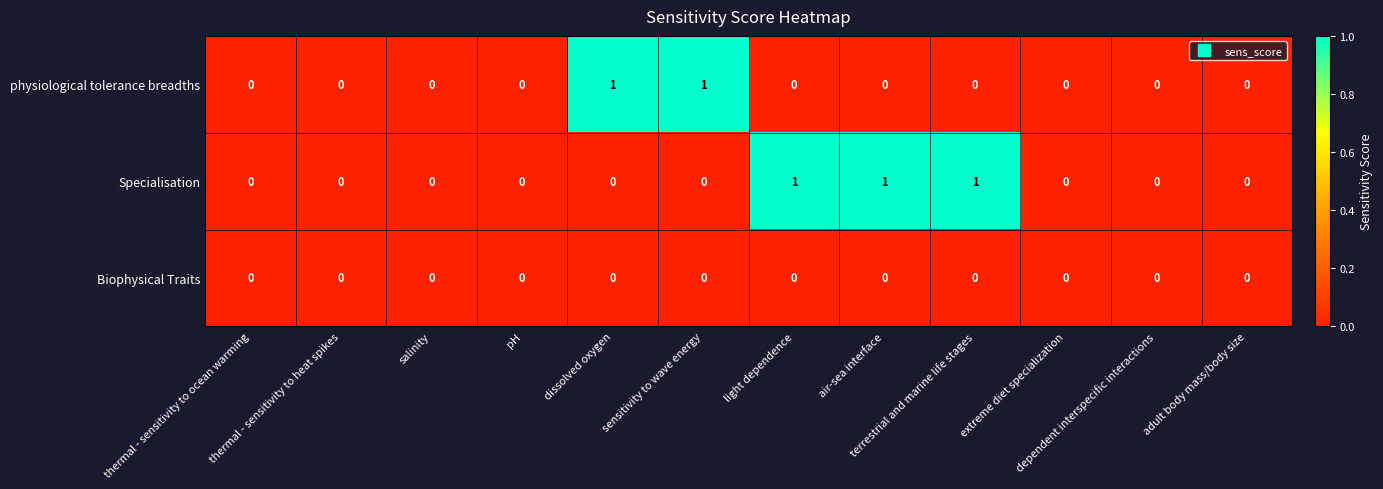

What is the total value across all series at sensitivity to wave energy?

1